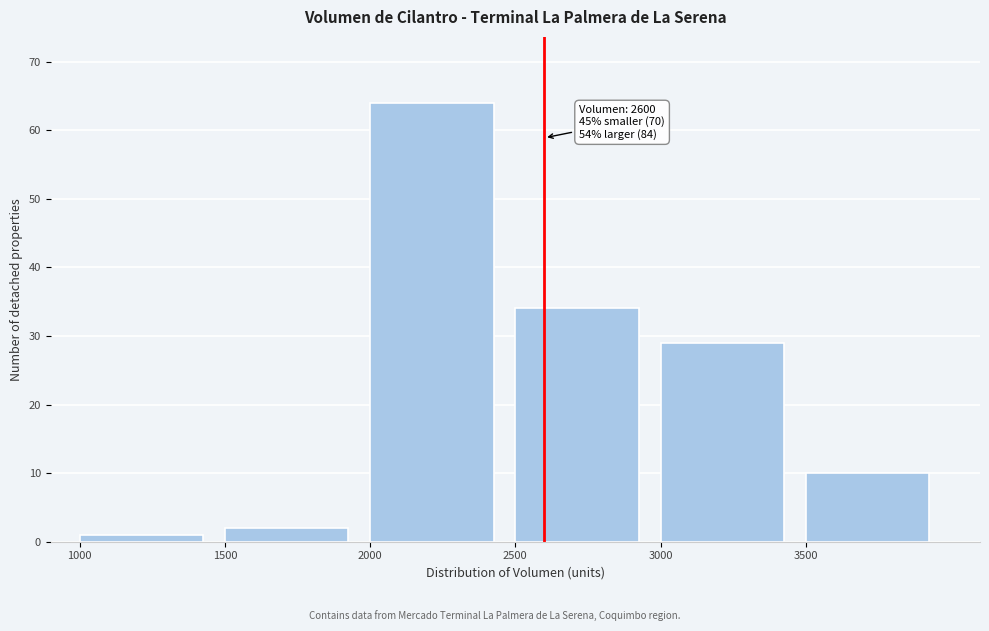

Over which range of the x-axis is the bar tallest?

2000 to 2500